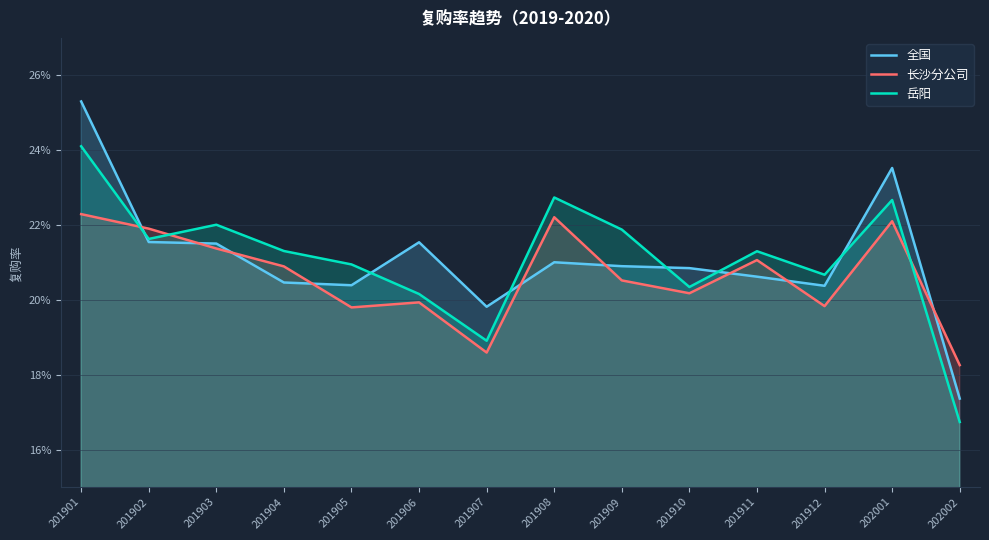

Where is the first local maximum for 长沙分公司?

201906